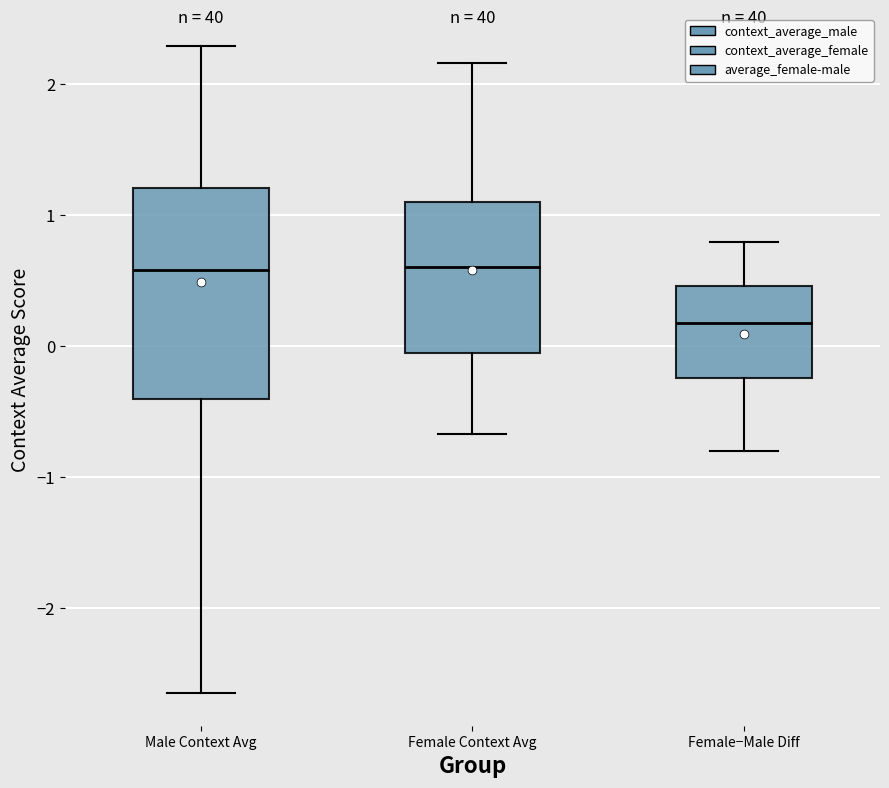

Which box is the tallest, from its lower edge to its upper edge?

Male Context Avg